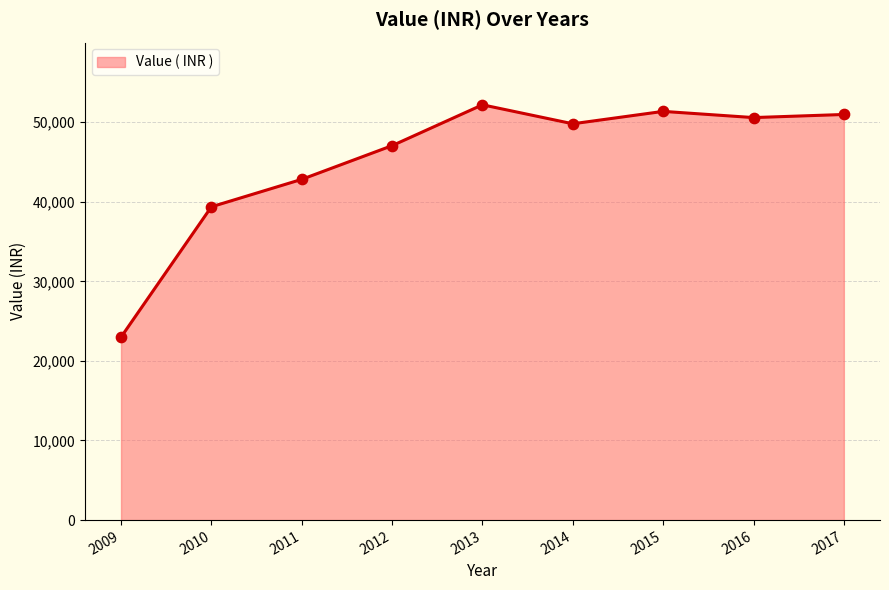

What is the ratio of the value at 2011 to the value at 2013?

0.8